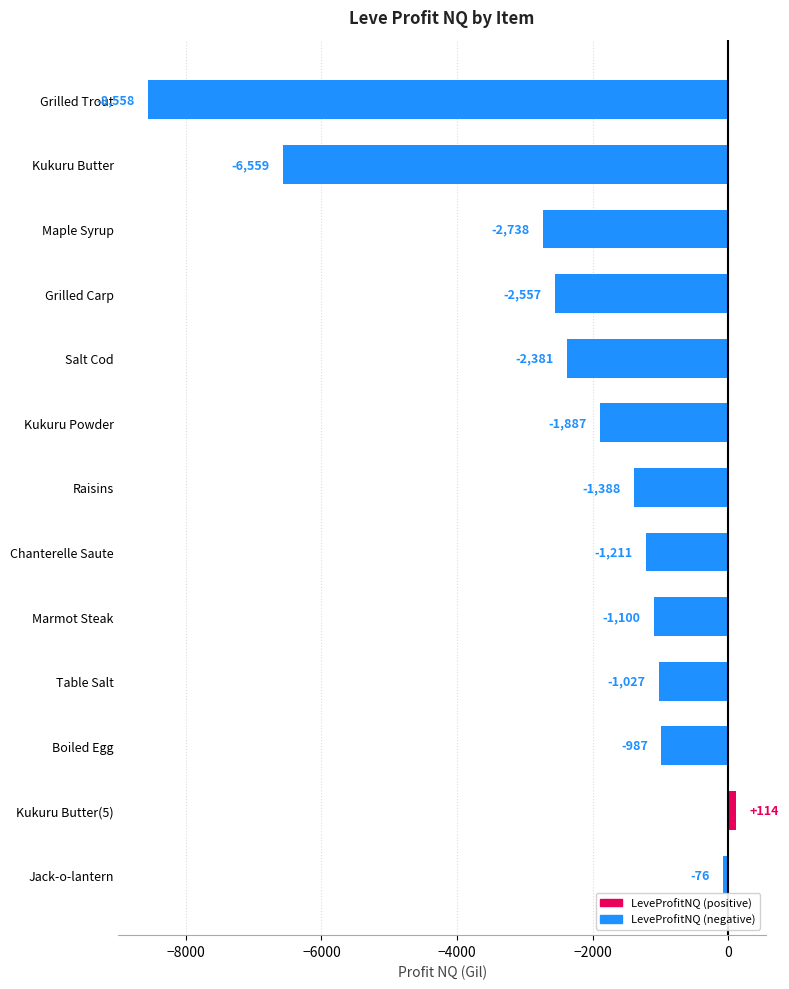

List the labels in order of value, smallest first.

Grilled Trout, Kukuru Butter, Maple Syrup, Grilled Carp, Salt Cod, Kukuru Powder, Raisins, Chanterelle Saute, Marmot Steak, Table Salt, Boiled Egg, Jack-o-lantern, Kukuru Butter(5)